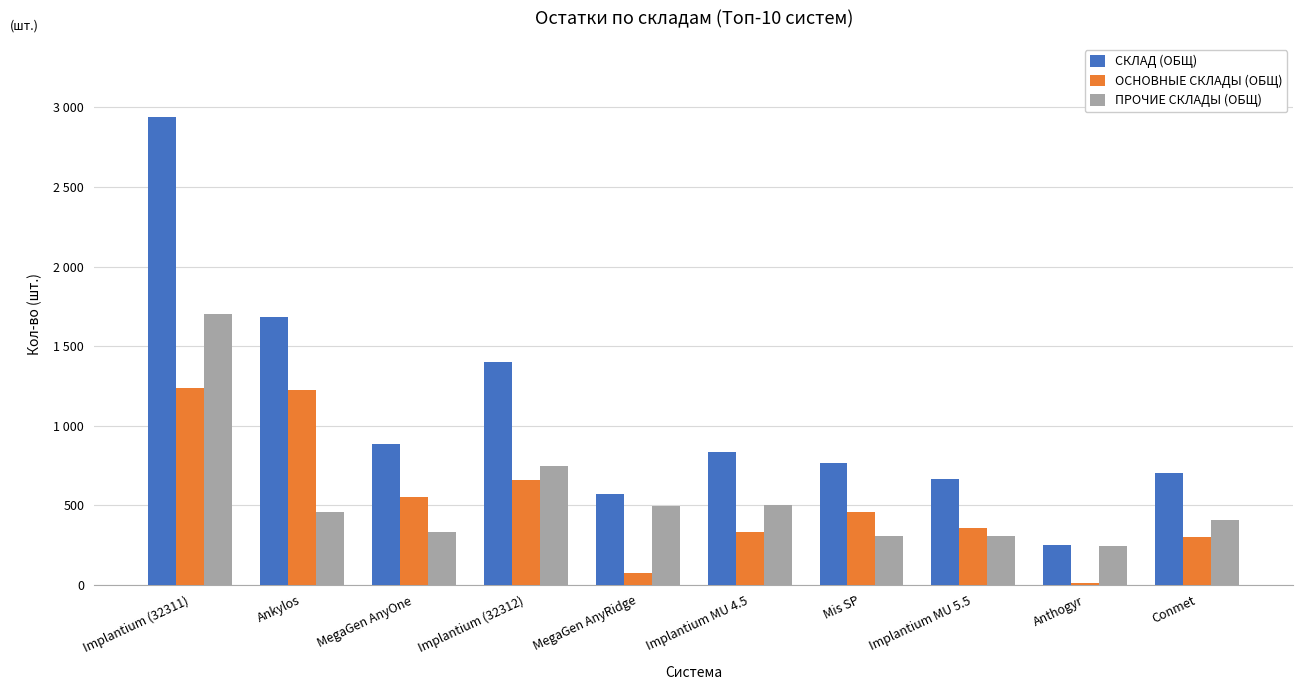

Does the chart contain stacked bars?

No